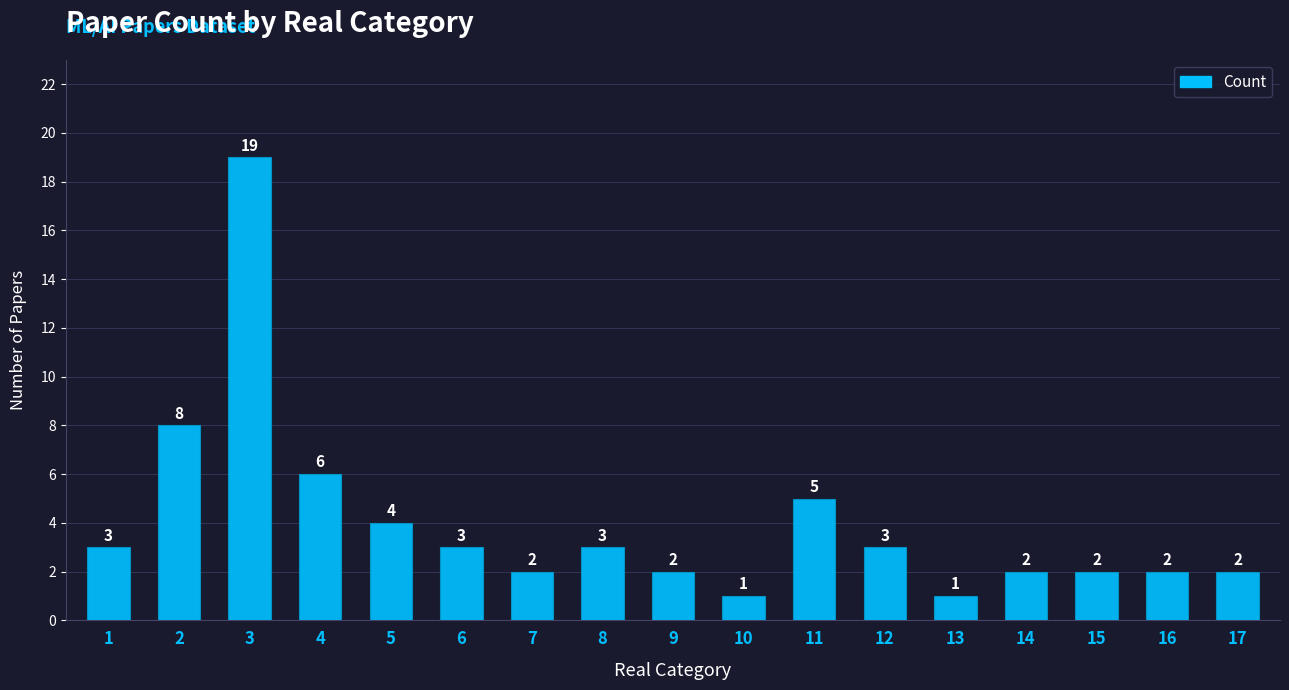

Which has a higher value, 15 or 1?

1